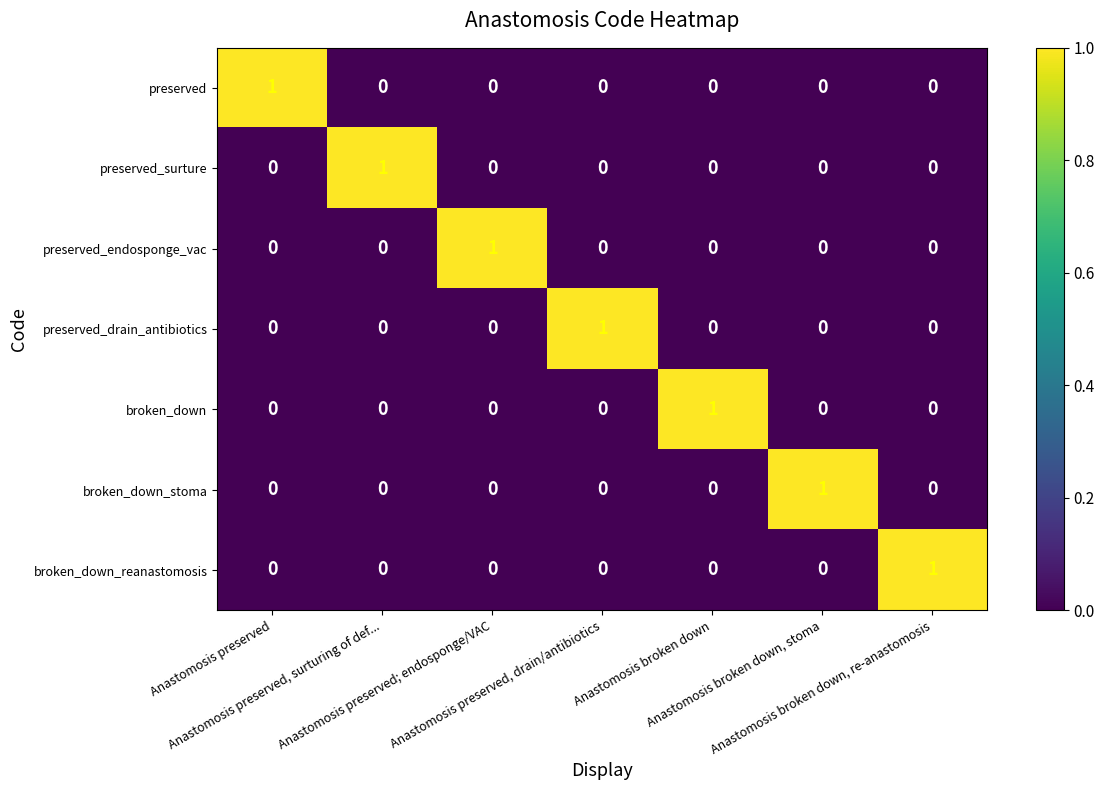

At how many categories does at least one series exceed 0?

7